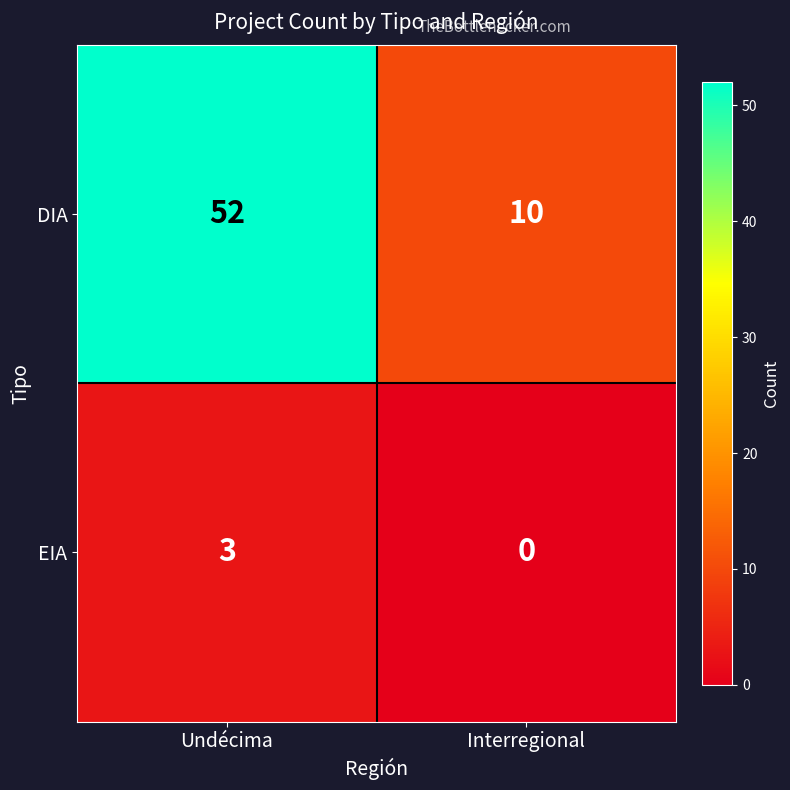

At which label does DIA reach its peak?

Undécima